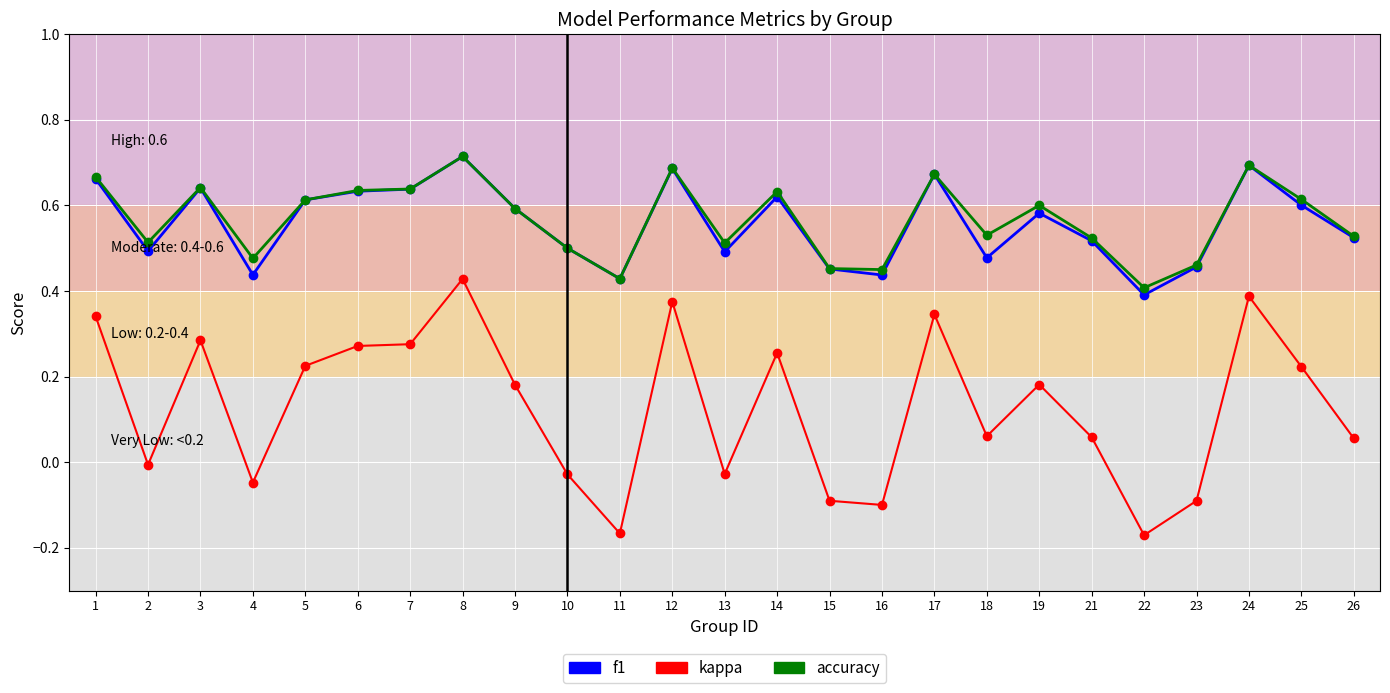

At which category is the sum across all series the highest?

8